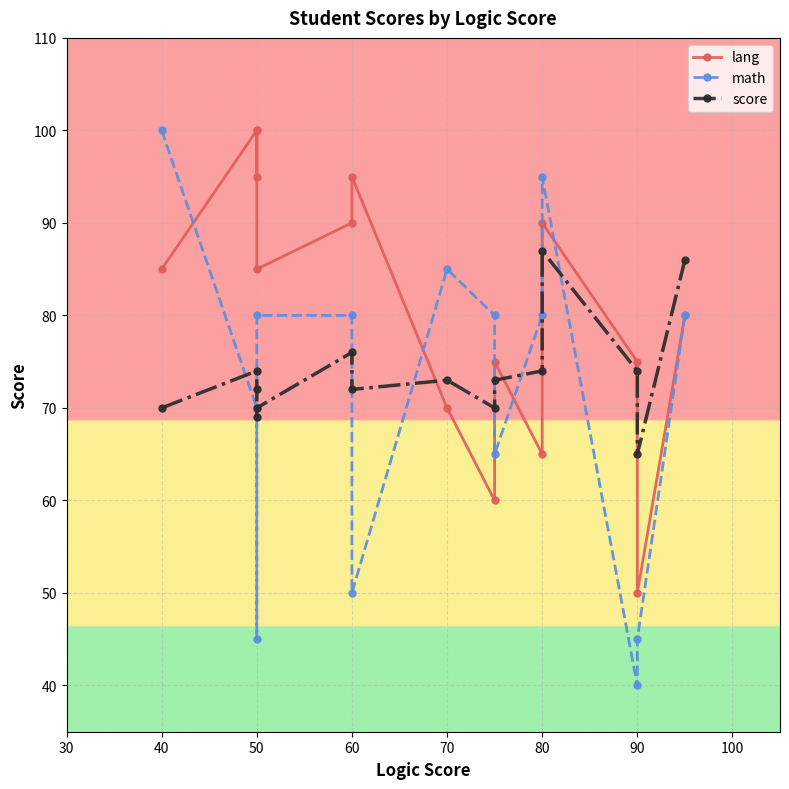

Which has a higher value, 80 or 50?

50